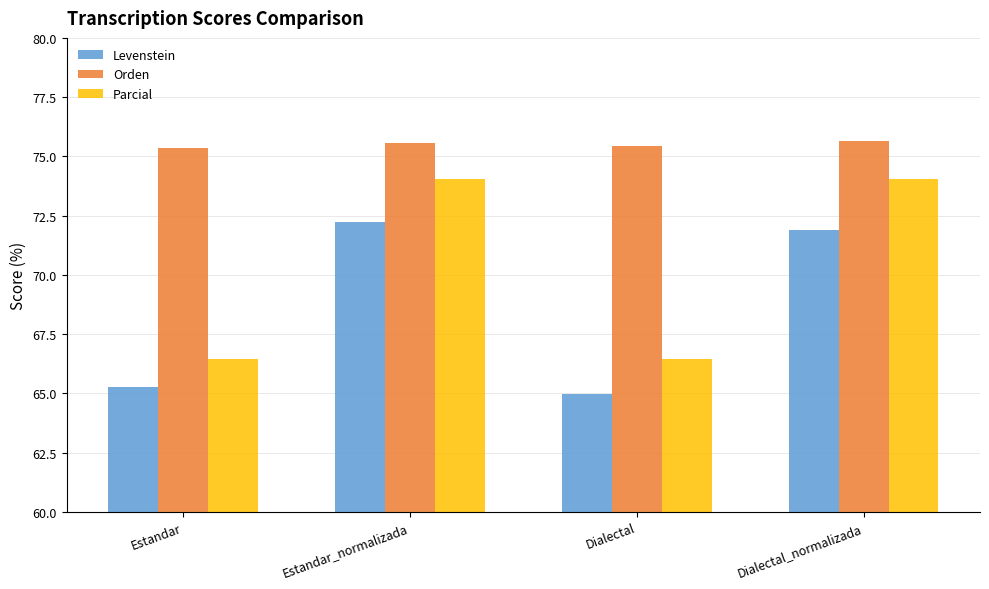

What is the sum of all Orden values?

302.0